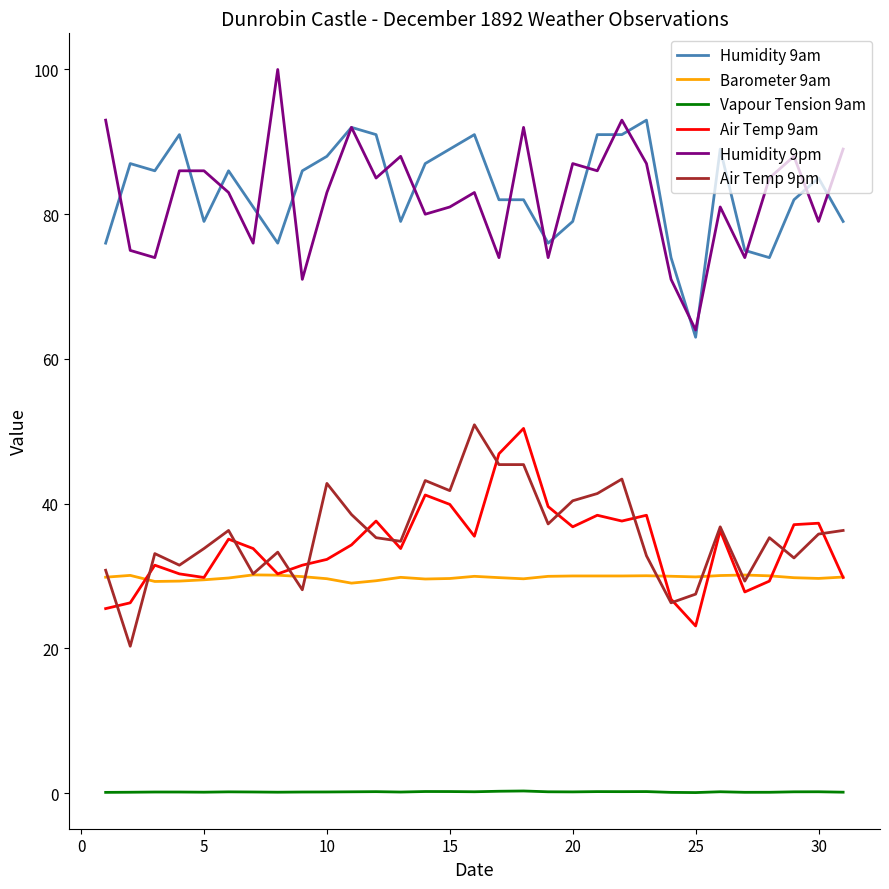

True or false: Air Temp 9pm and Vapour Tension 9am cross at least once.

False